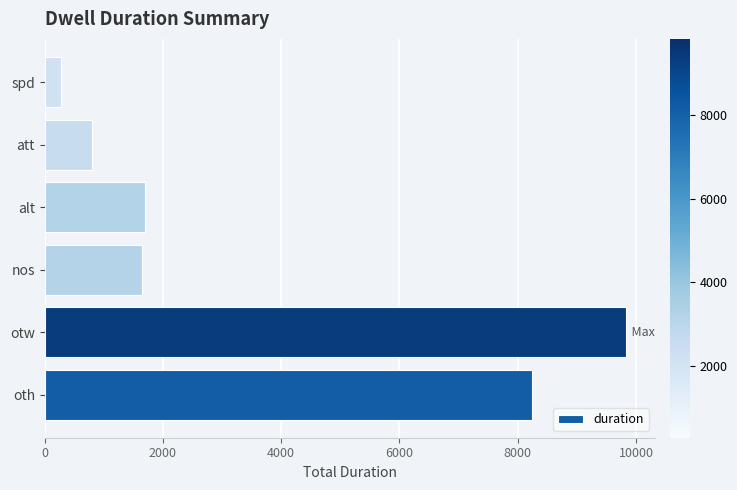

Reading bottom to top, transcribe all the data shown in this chart.

oth=8237	otw=9829	nos=1643	alt=1693	att=801	spd=281